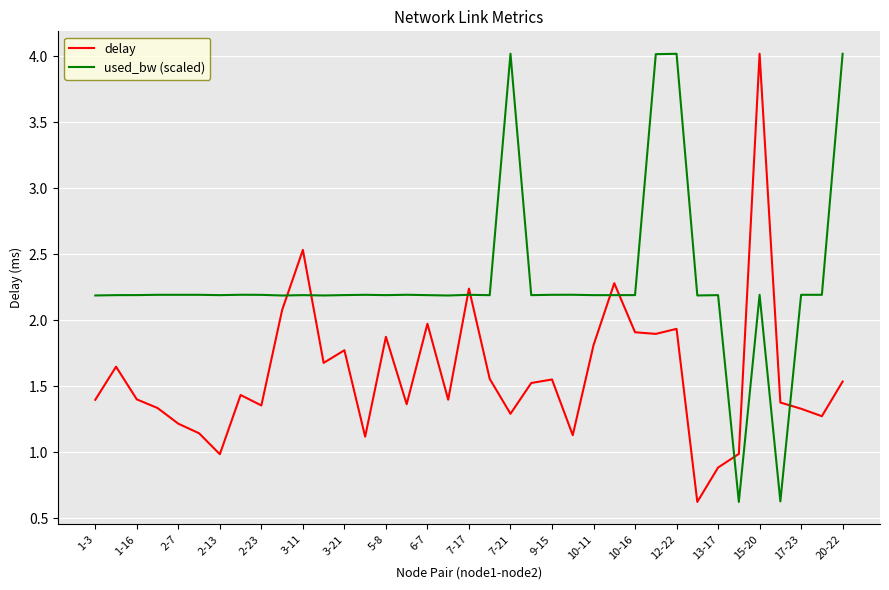

How many lines are shown in the chart?

2